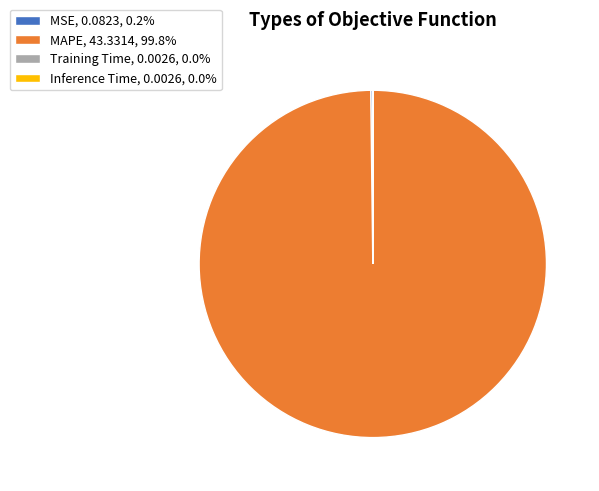

Is there any slice that represents more than half of the pie?

Yes